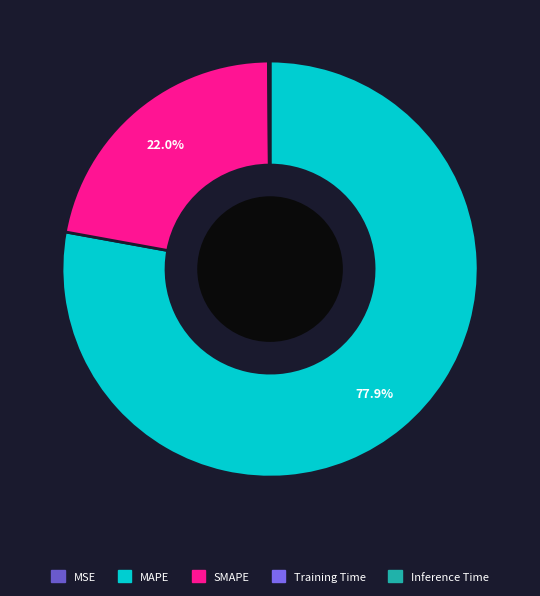

To the nearest percent, what is the difference between the Inference Time and MAPE slice percentages?

78%